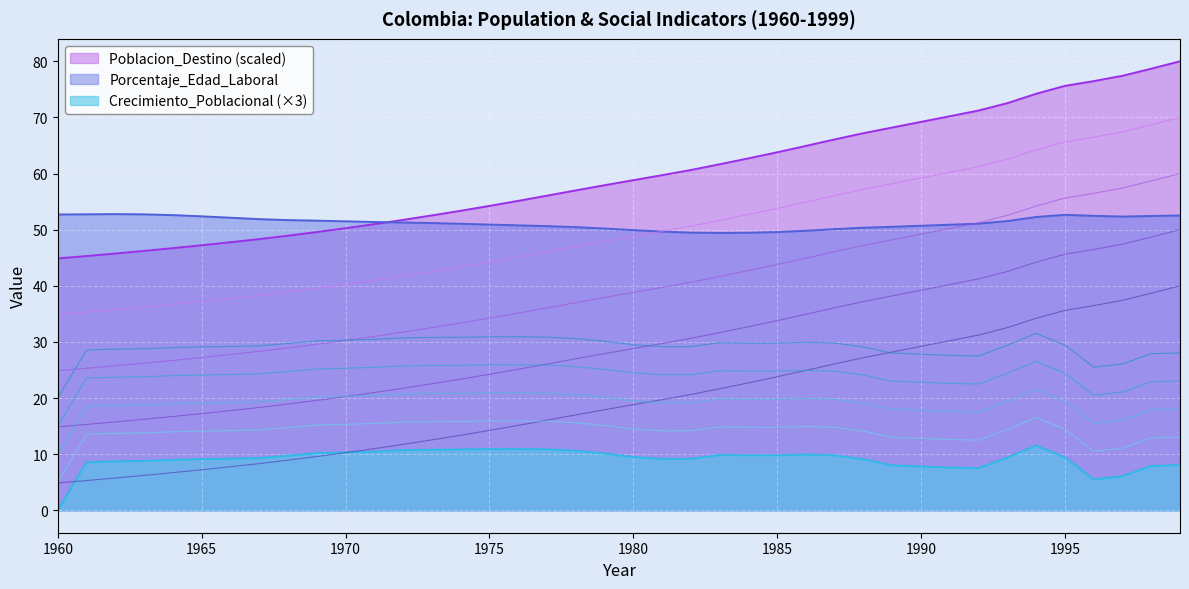

How many values in the Porcentaje_Edad_Laboral series exceed 51?

23